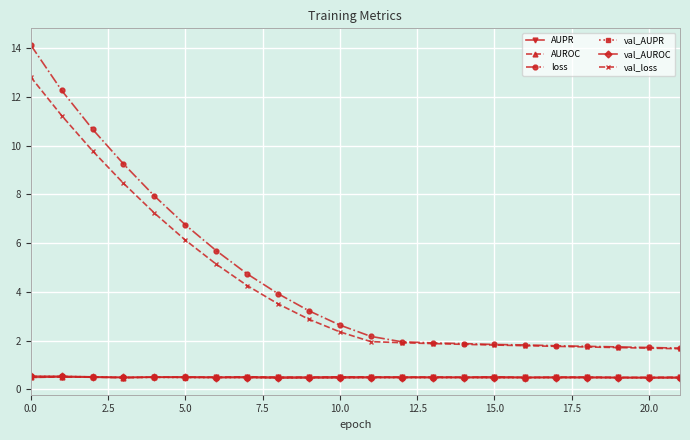

What are all the series names shown in the legend?

AUPR, AUROC, loss, val_AUPR, val_AUROC, val_loss